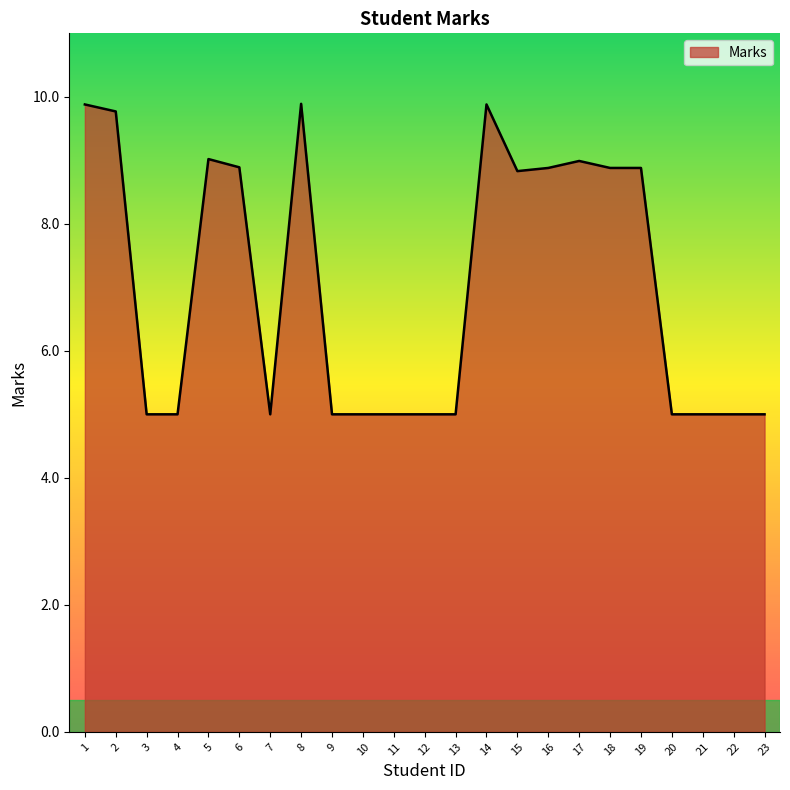

What is the minimum value shown in the chart?

5.0